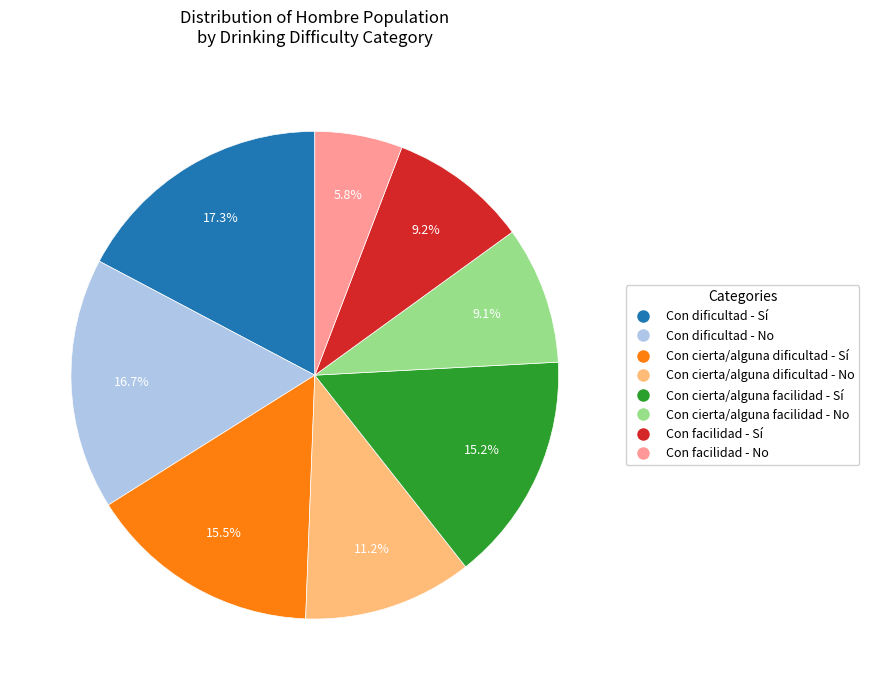

The Con cierta/alguna dificultad - No slice represents 11% of the pie. True or false?

True